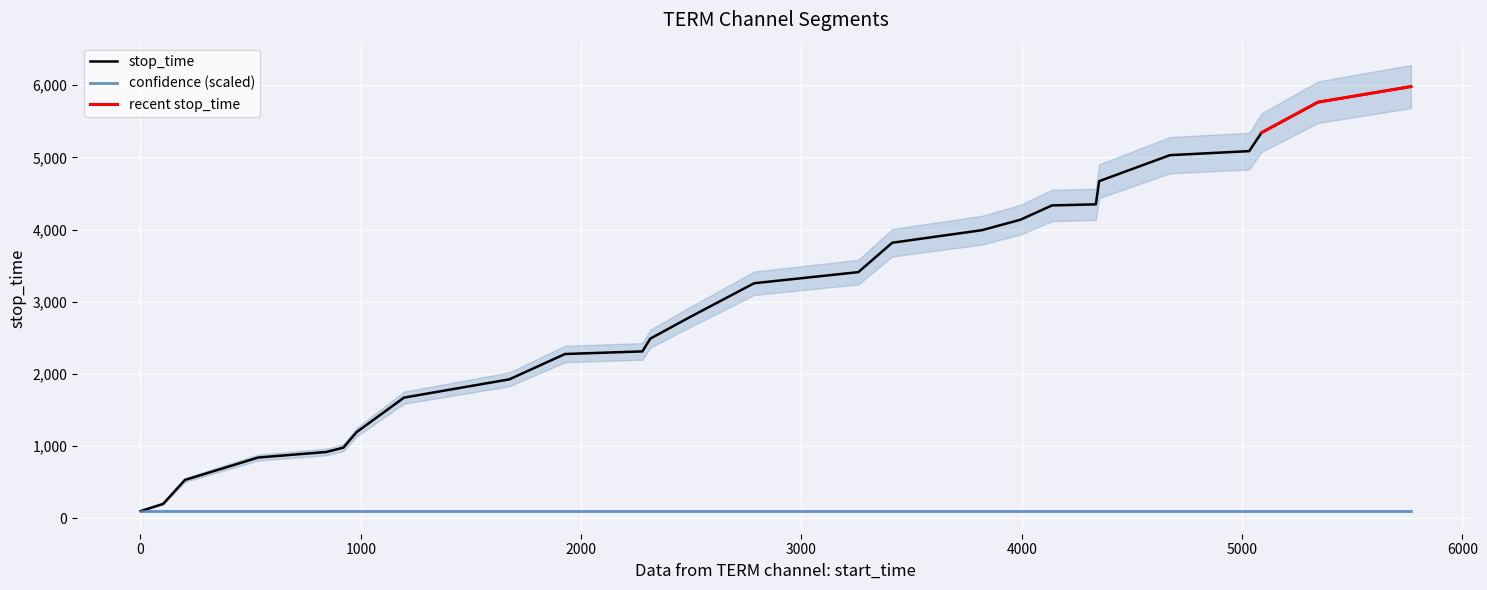

Reading right to left, transcribe all the data shown in this chart.

5766=5981	5344=5765	5088=5343	5032=5087	4672=5031	4351=4671	4336=4350	4137=4335	3993=4136	3819=3992	3412=3818	3258=3411	2785=3257	2491=2784	2314=2490	2278=2313	1927=2277	1674=1926	1196=1673	981=1195	921=980	844=920	534=843	202=533	103=201	1=102